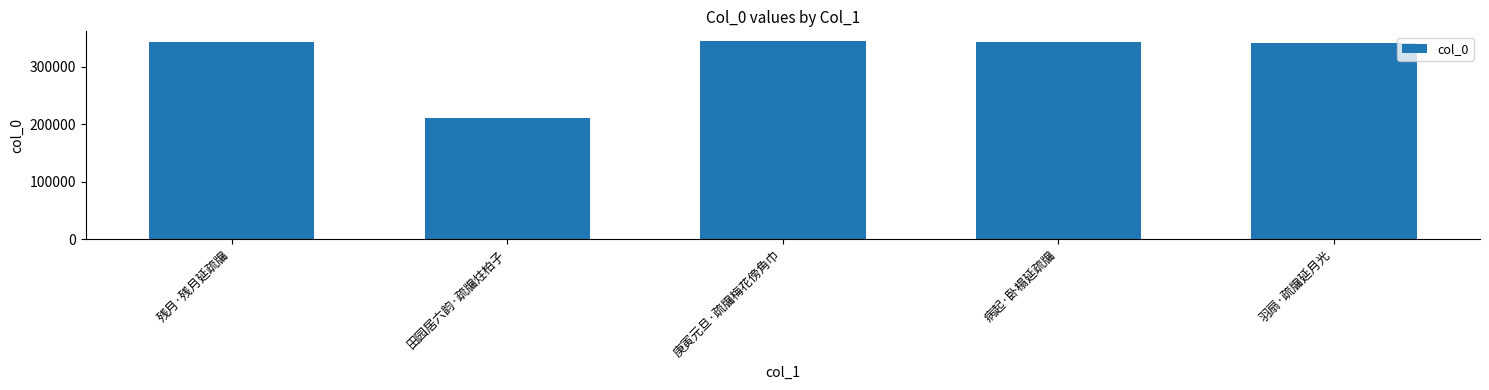

True or false: the data shows 152729 at 病起·卧榻延疏牖.

False